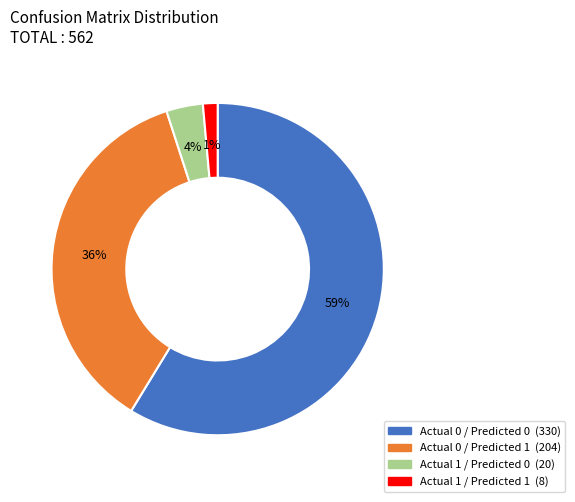

True or false: Actual 0 / Predicted 0 accounts for 46% of the total.

False